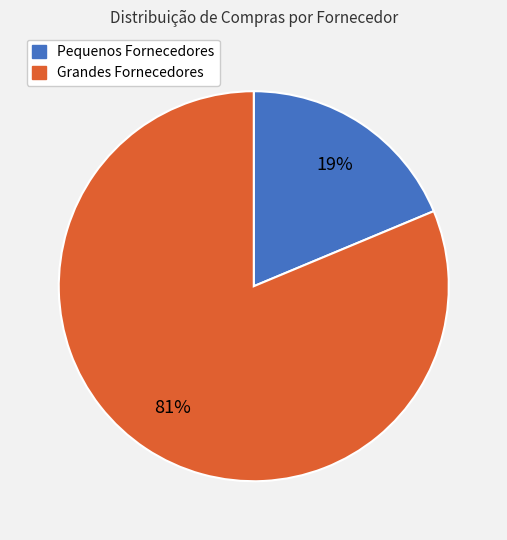

Which category has the smallest portion of the pie?

Pequenos Fornecedores